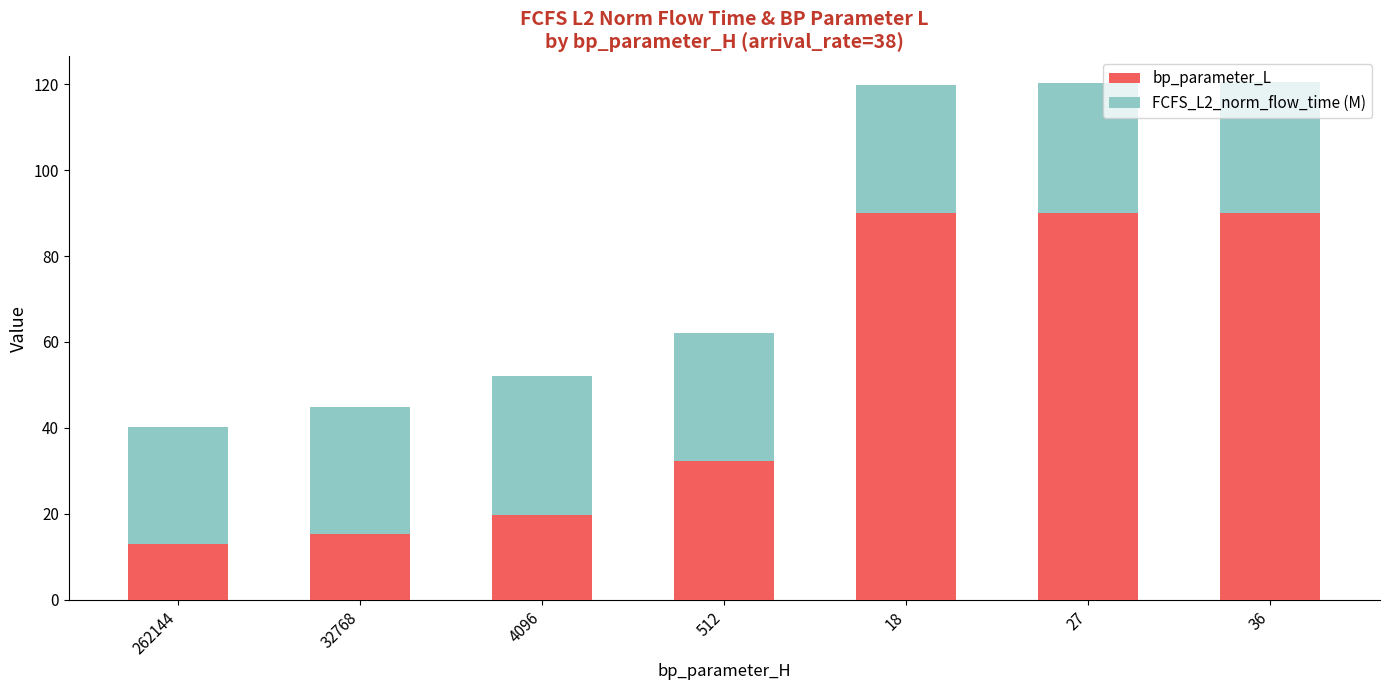

Where is bp_parameter_L nearest to the value 51?

512